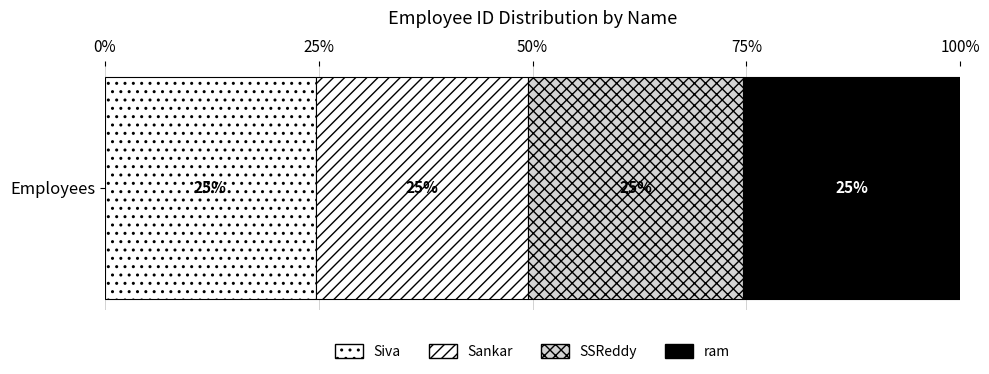

How many bars are there in total?

4